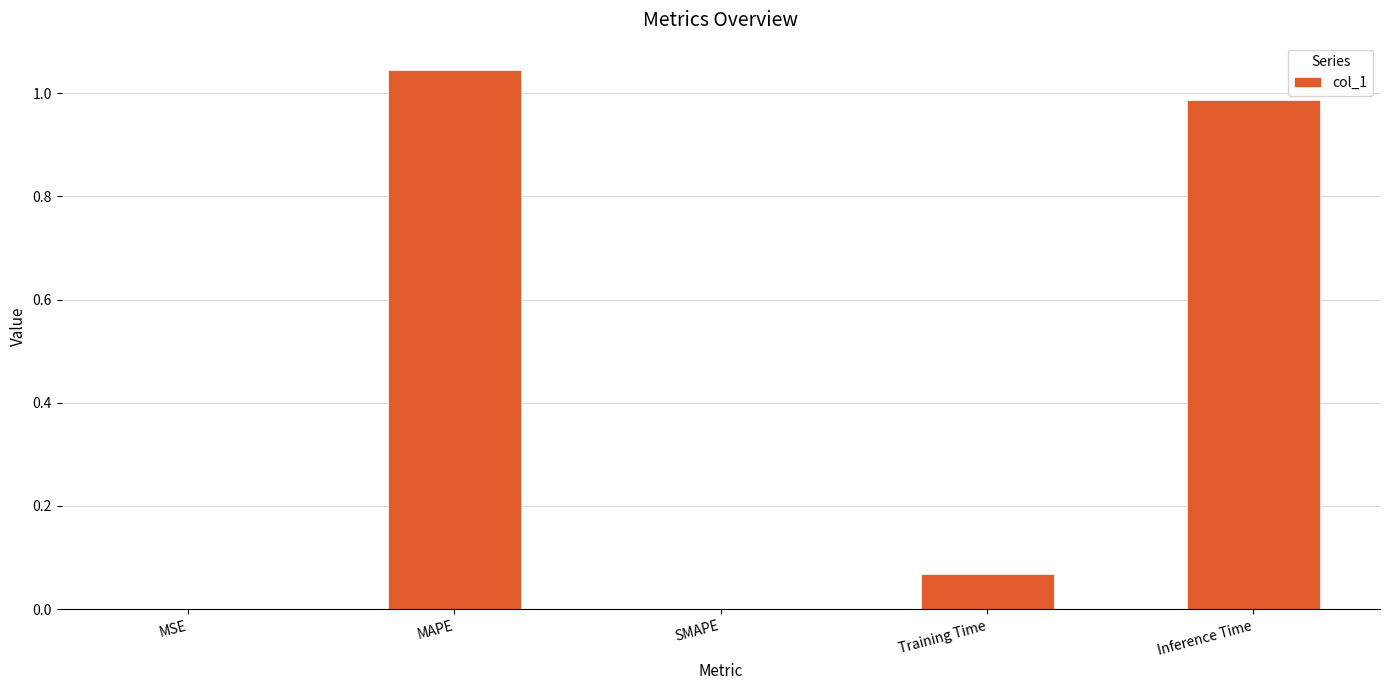

What is the ratio of the value at Inference Time to the value at MAPE?

0.9